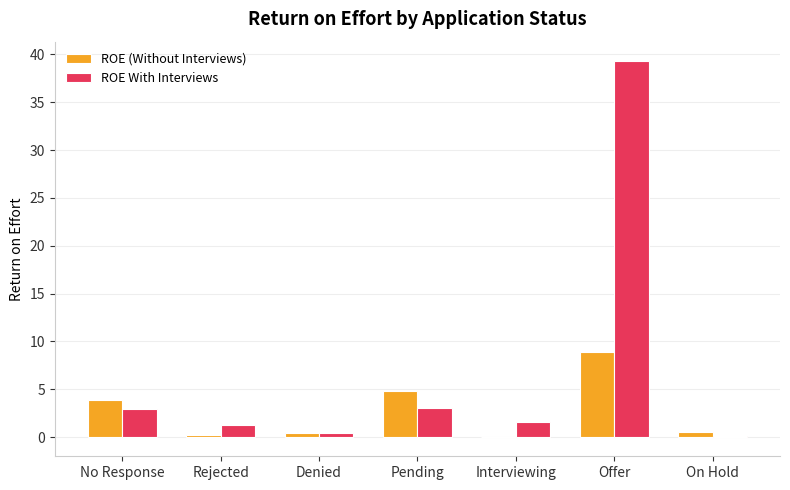

Between Interviewing and Offer, which series saw the biggest shift?

ROE With Interviews